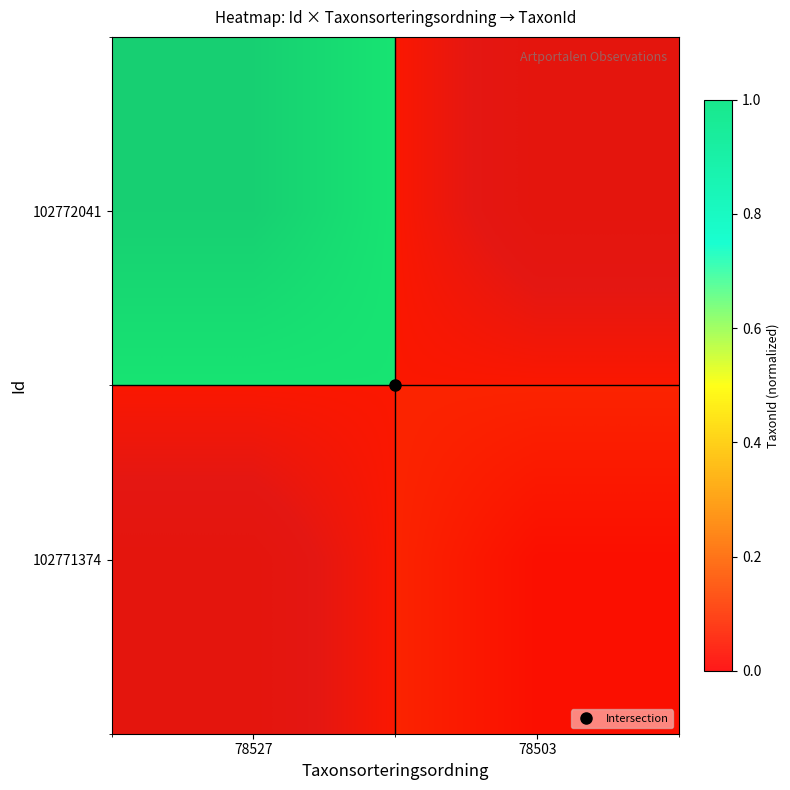

Which series has the largest total across all categories?

102772041